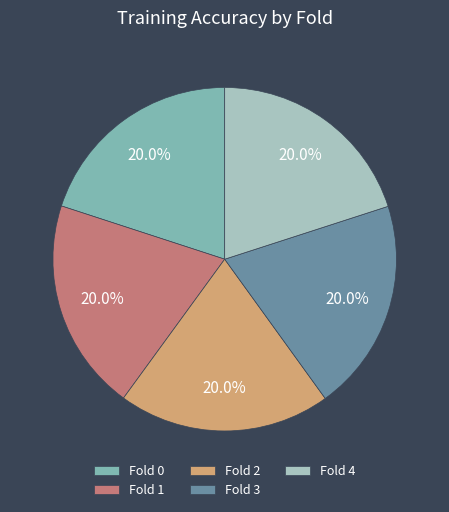

Count the number of slices in the pie.

5